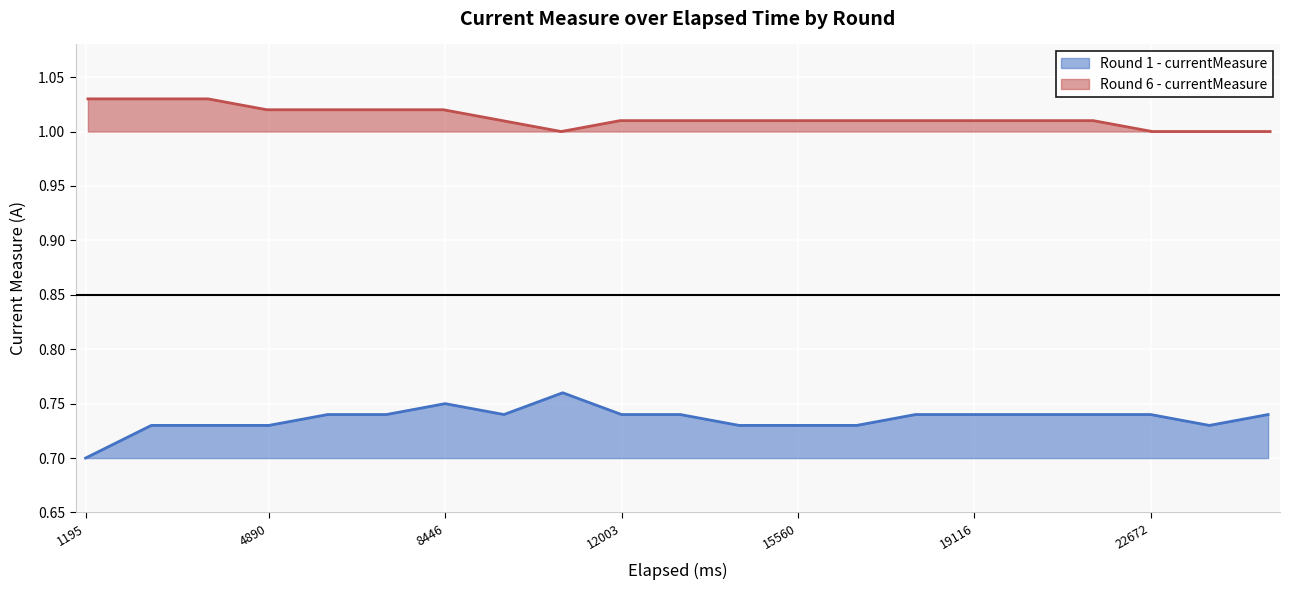

True or false: Round 1 - currentMeasure has a value of 0.4 at 4890.

False